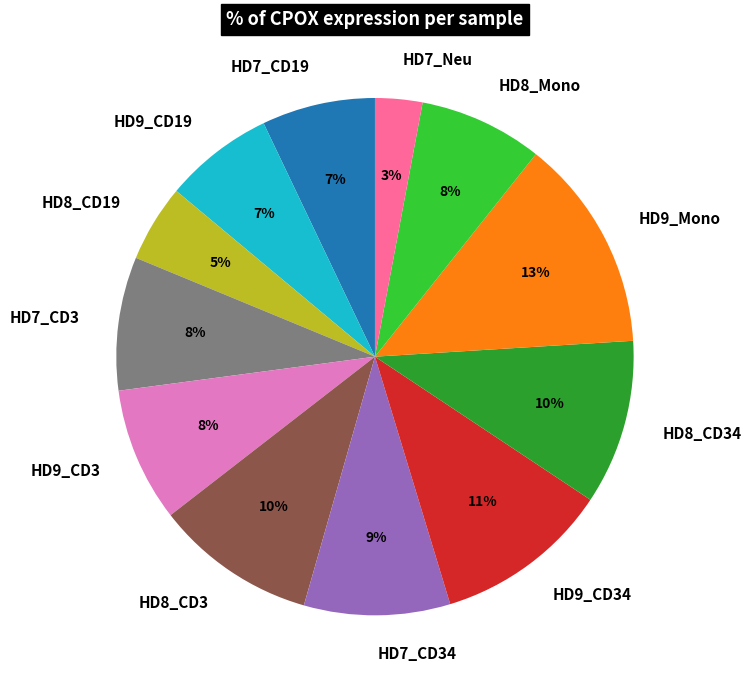

To the nearest percent, what portion does HD7_CD34 represent?

9%